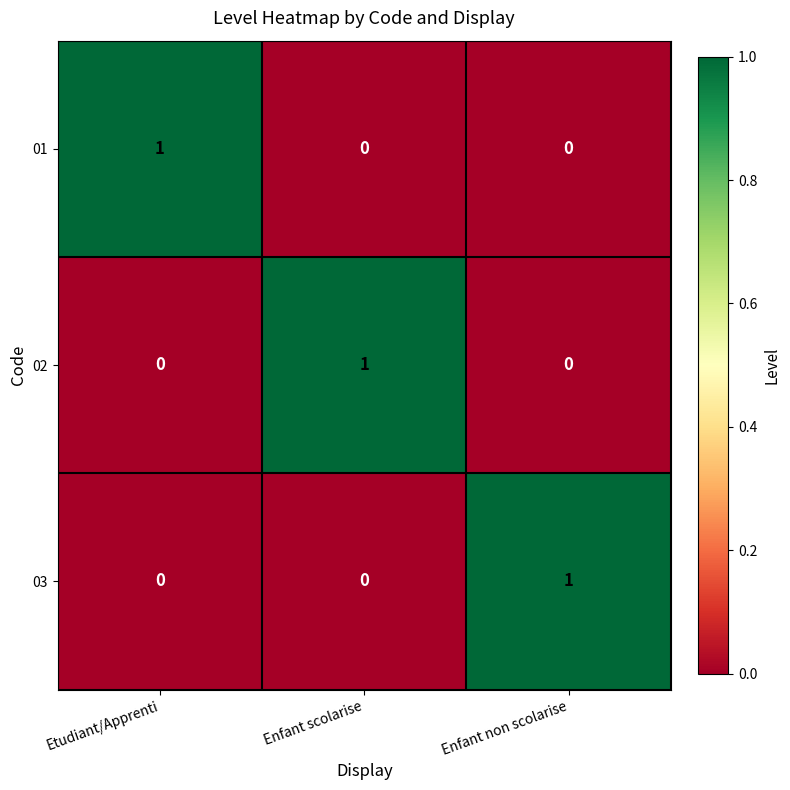

At how many categories does at least one series exceed 0?

3